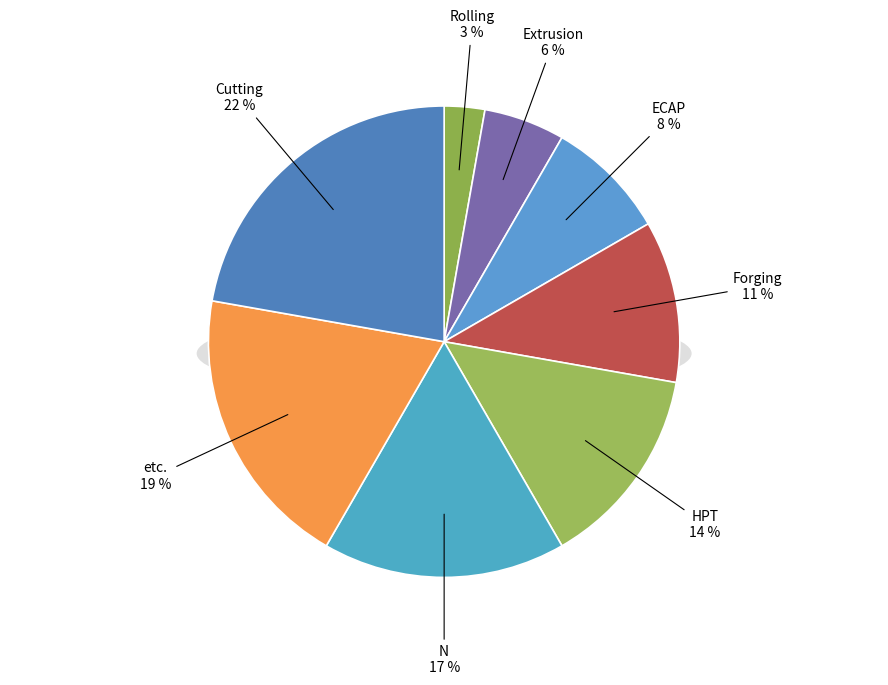

Count the number of slices in the pie.

8